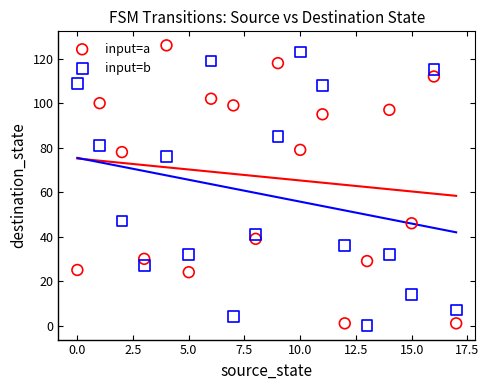

In the input=a series, what Y value is closest to 63?

78